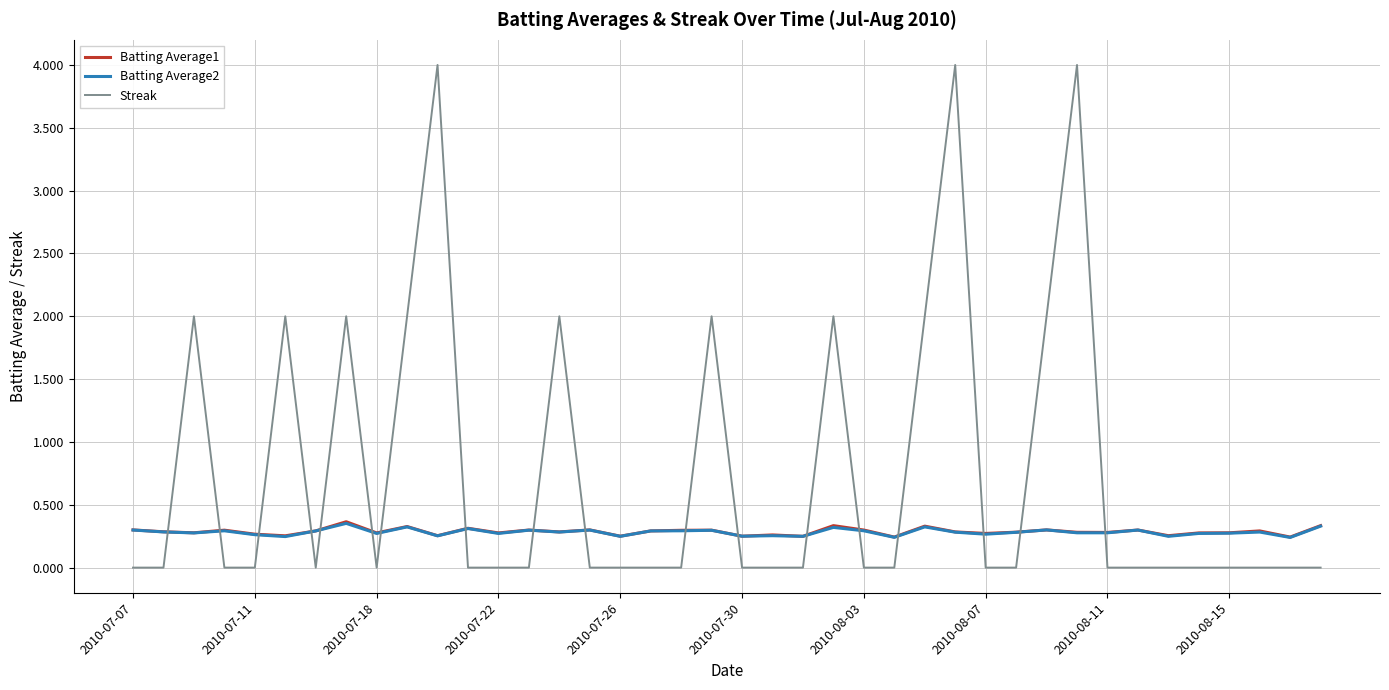

True or false: Streak and Batting Average1 cross at least once.

True